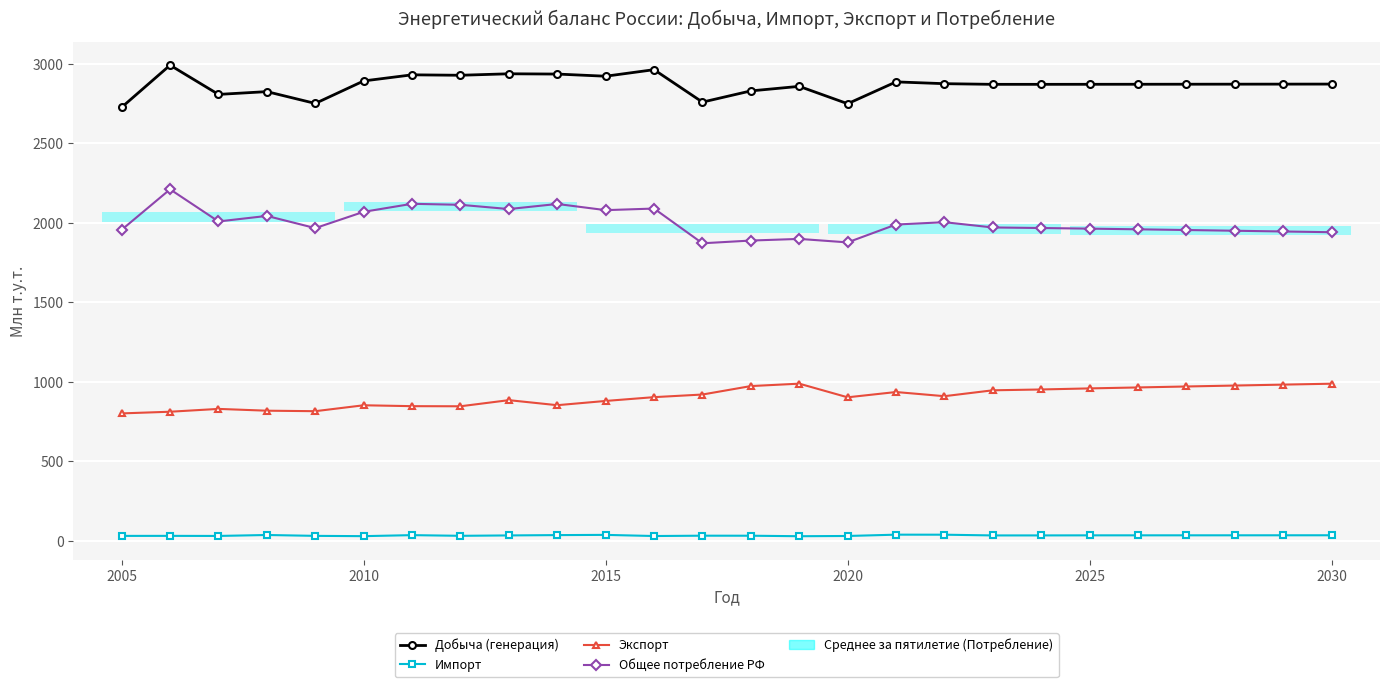

How many bars are there in each group?

4